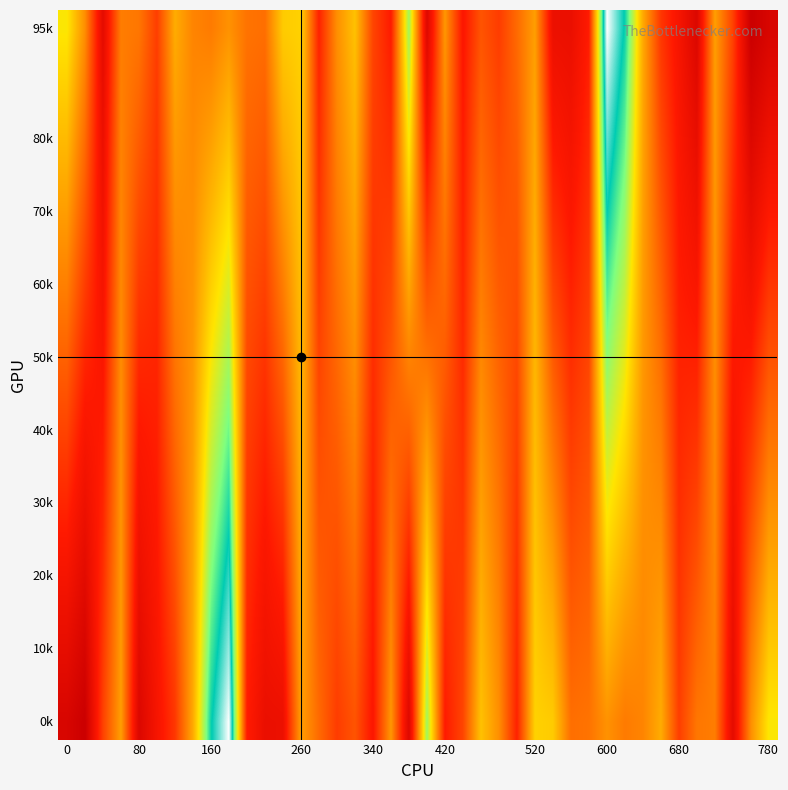

At how many categories does at least one series exceed 0?

32